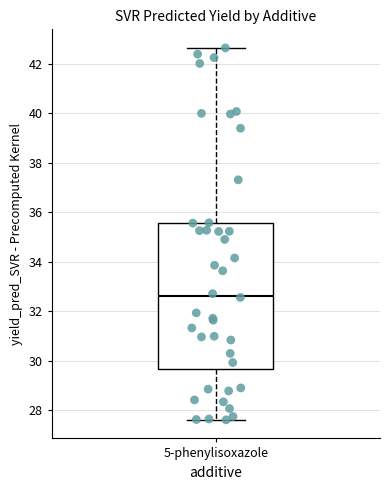

Transcribe this box plot: give where the median line is, the range the box spans, and where the two whiskers end, as read against the y-axis. The values are not printed on the chart, so give them approximately, as read against the axis.

median 32.6, box 29.6 to 35.6, whiskers 27.6 to 42.6